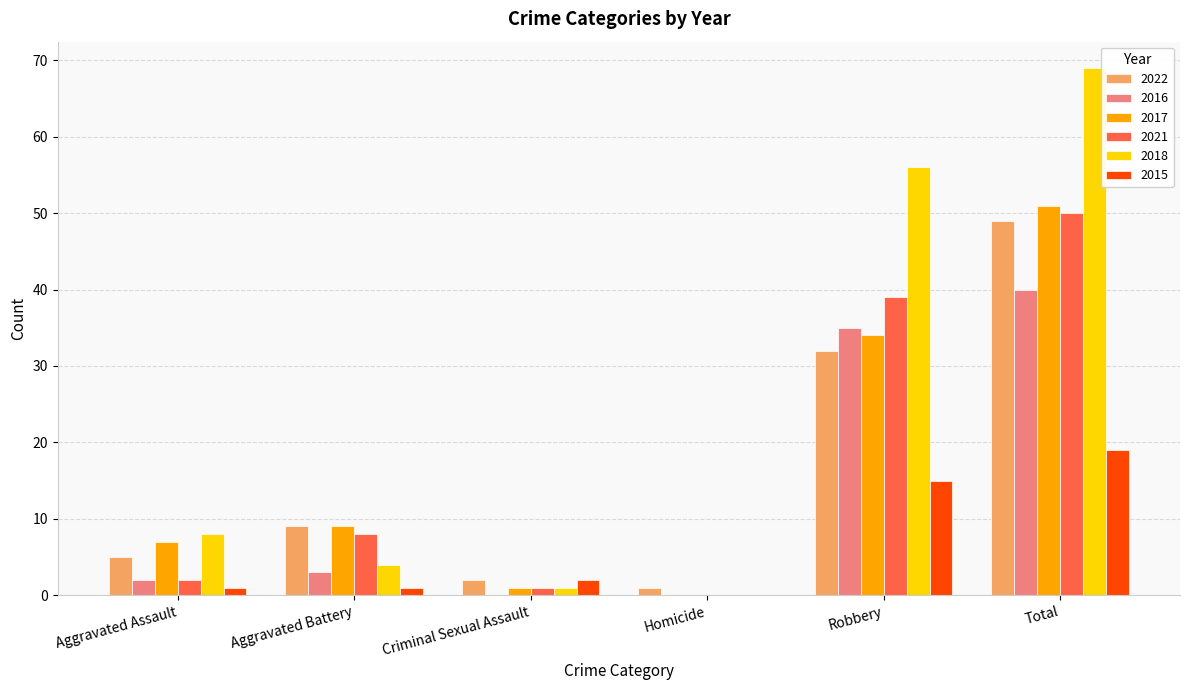

The 2022 series shows 29 at Total. True or false?

False